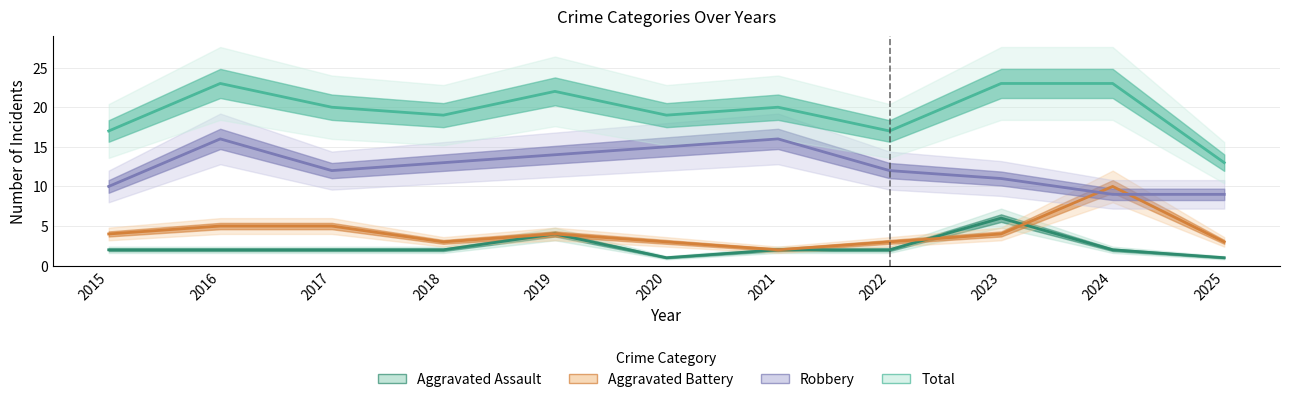

Which series has the largest range (max minus min)?

Total